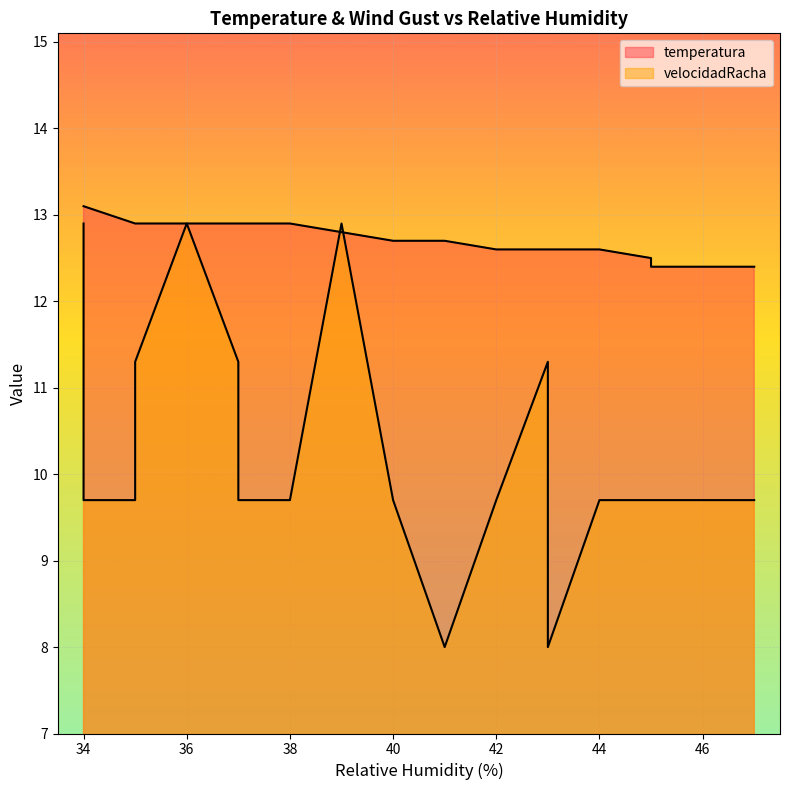

How many distinct data groups are displayed?

2